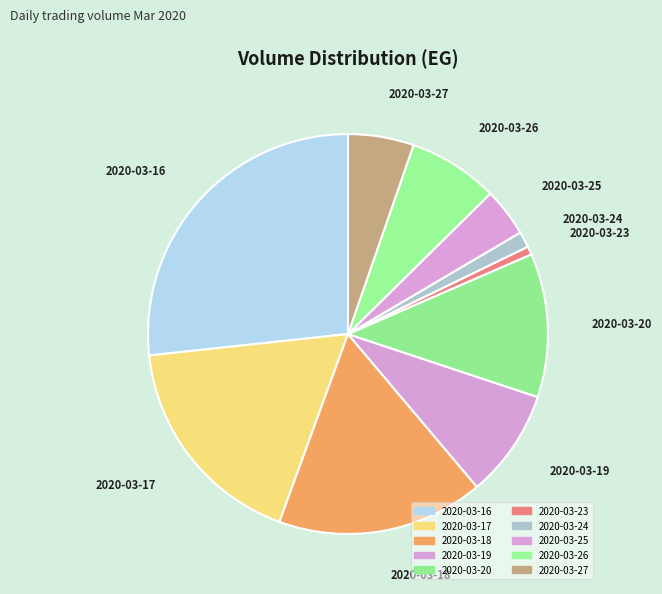

To the nearest percent, what is the average slice percentage?

10%